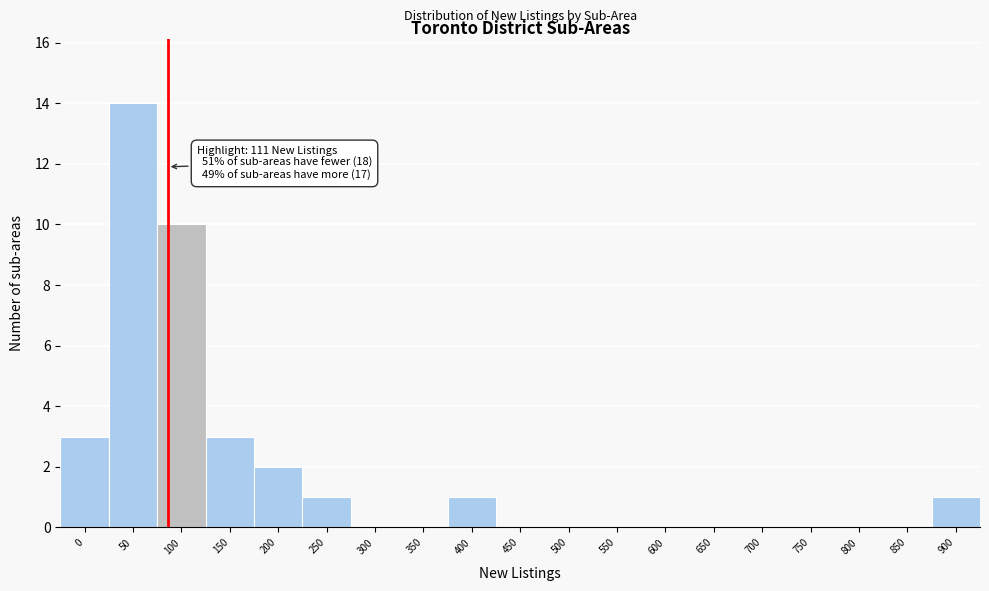

Reading left to right, extract all data points from this chart.

0=3	50=14	100=10	150=3	200=2	250=1	300=0	350=0	400=1	450=0	500=0	550=0	600=0	650=0	700=0	750=0	800=0	850=0	900=1